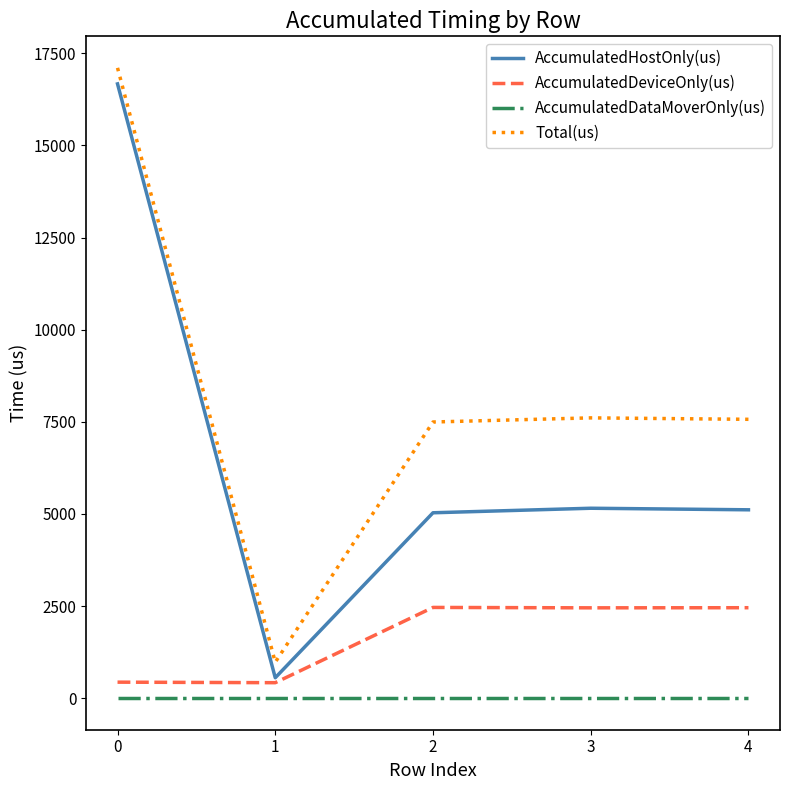

True or false: Total(us) and AccumulatedDeviceOnly(us) cross at least once.

False